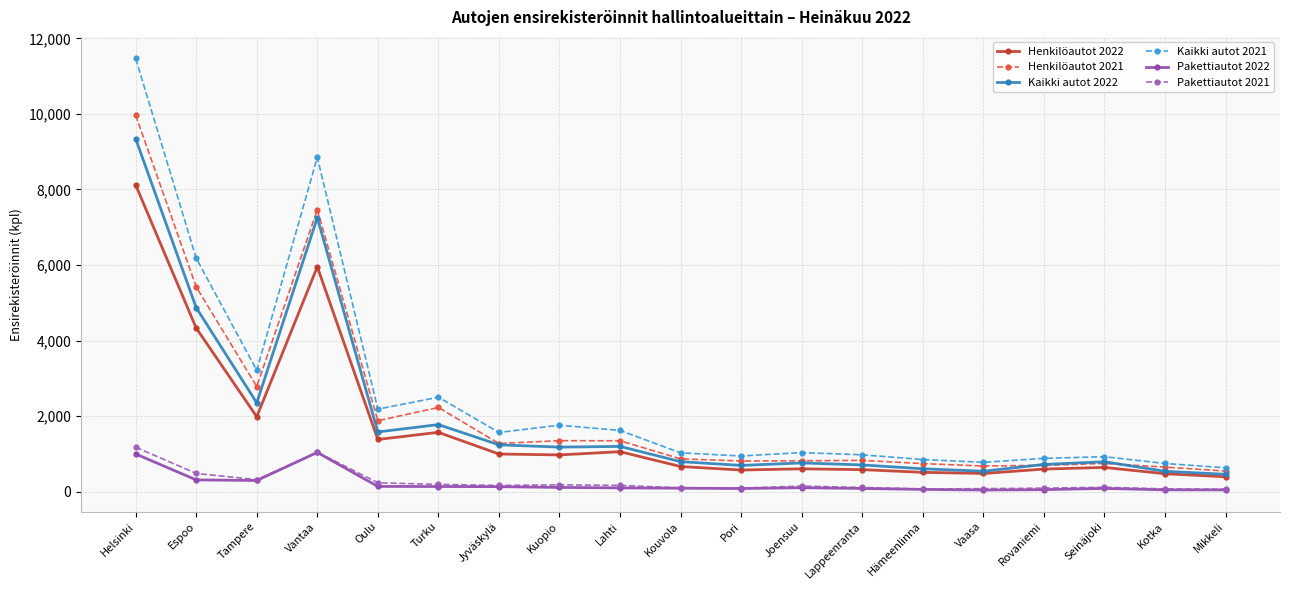

What are all the series names shown in the legend?

Henkilöautot 2022, Henkilöautot 2021, Kaikki autot 2022, Kaikki autot 2021, Pakettiautot 2022, Pakettiautot 2021